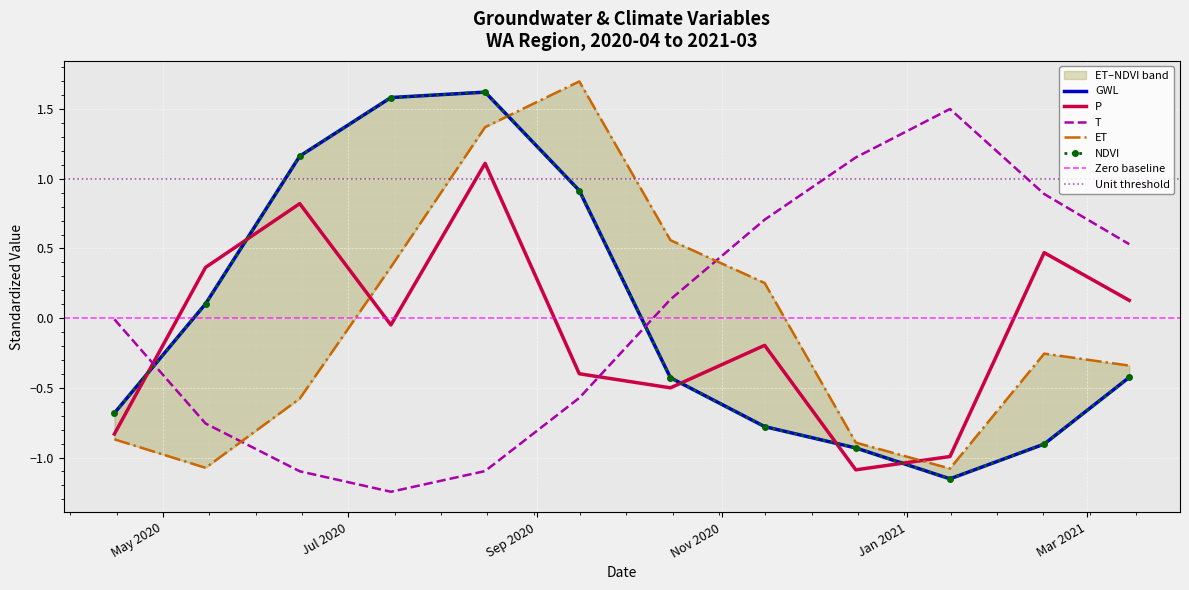

At how many categories does at least one series exceed 0?

11